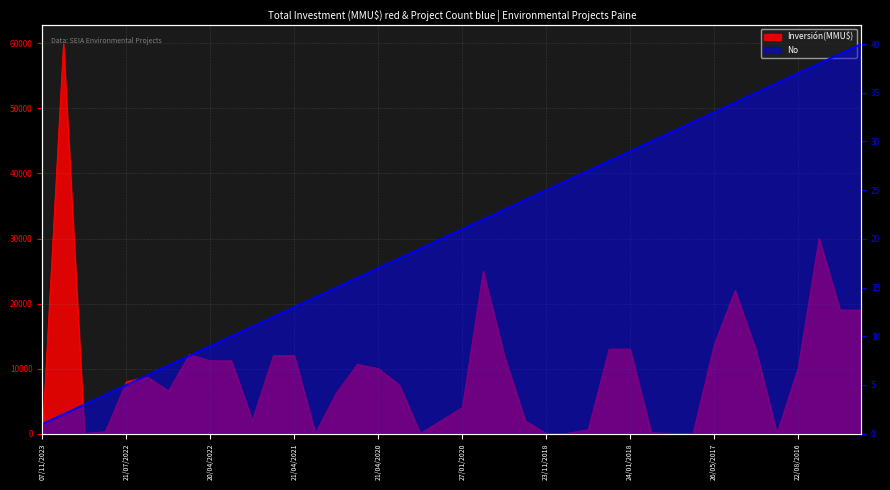

Between 21/07/2022 and 26/05/2017, which series saw the biggest shift?

Inversión(MMU$)